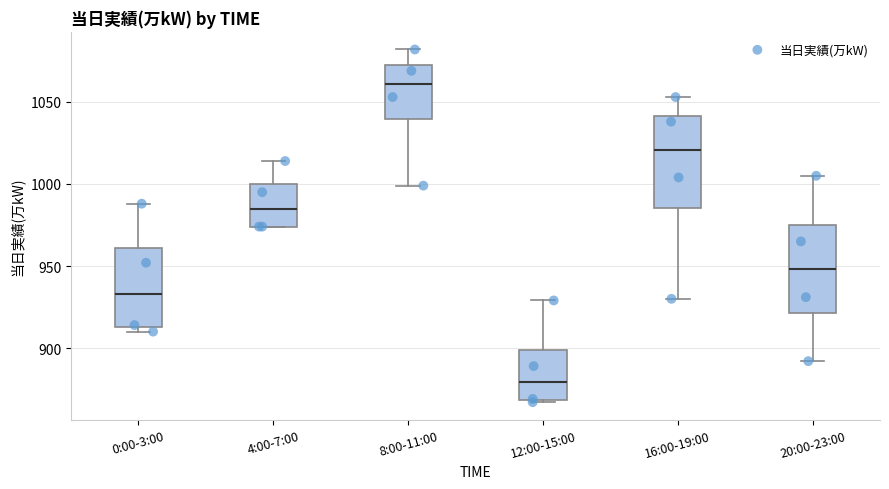

Which box's median line is the lowest?

12:00-15:00